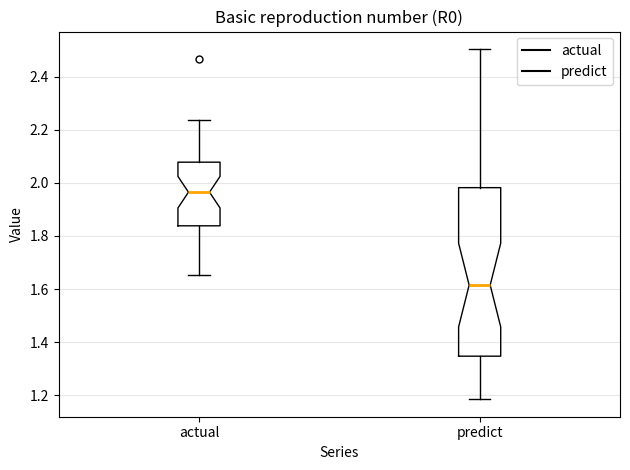

Where is the upper edge of the box for actual on the y-axis? The values are not printed on the chart, so give them approximately, as read against the axis.

2.08